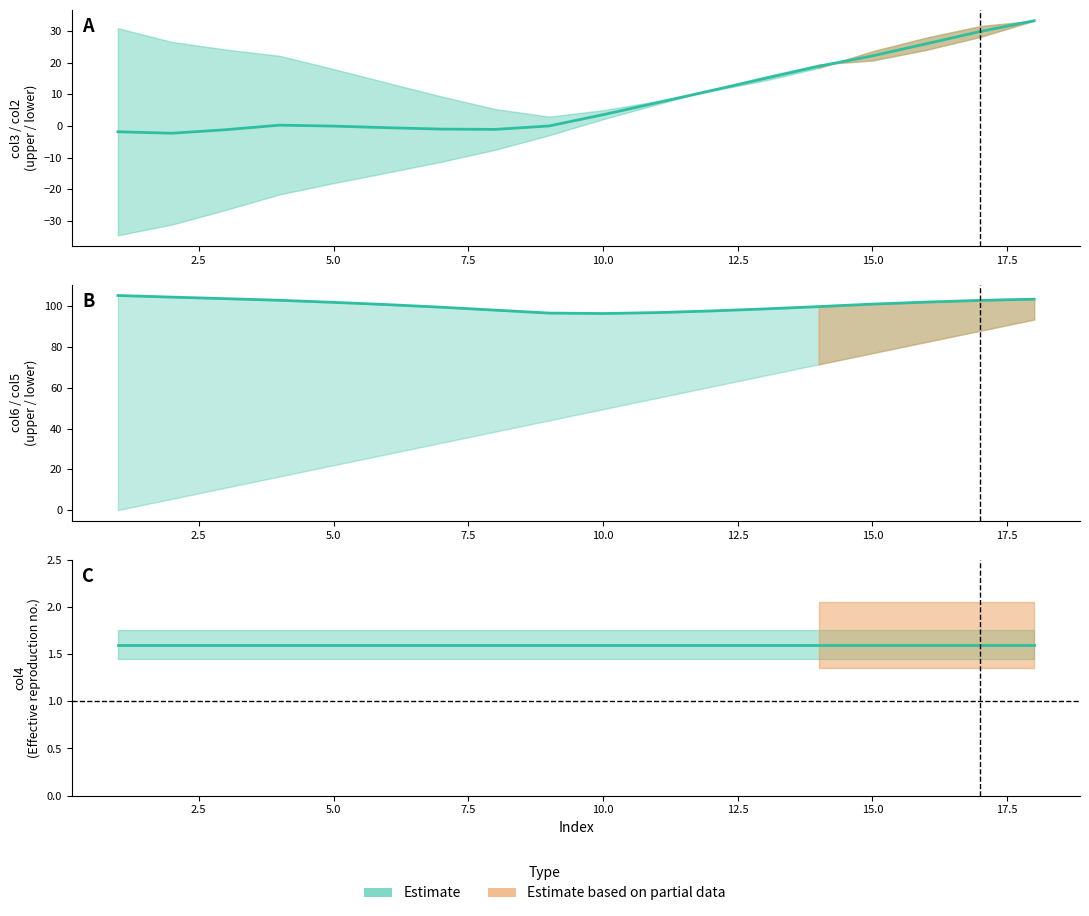

What is the value of the col4 point at the 11th from the left?

1.6